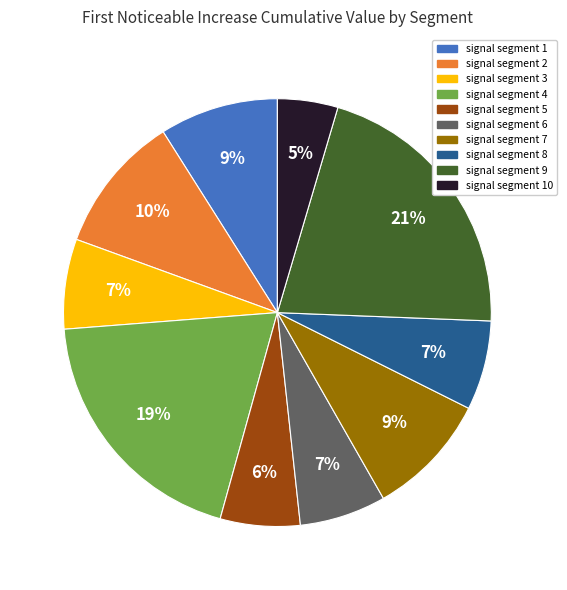

True or false: signal segment 2 accounts for 17% of the total.

False